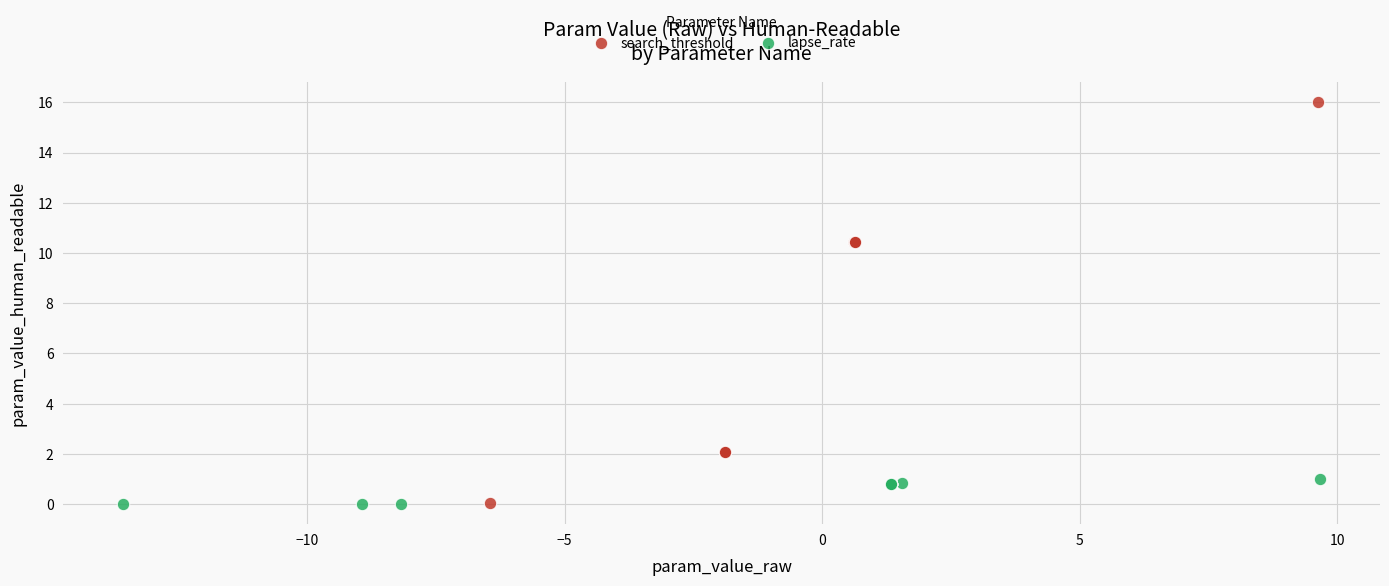

Which series contains the highest Y value?

search_threshold